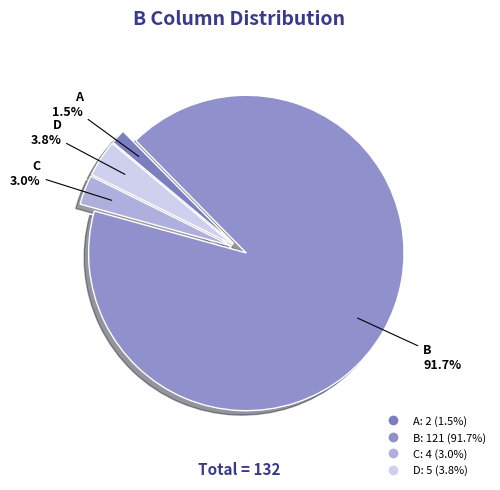

Between D and C, which is larger?

D